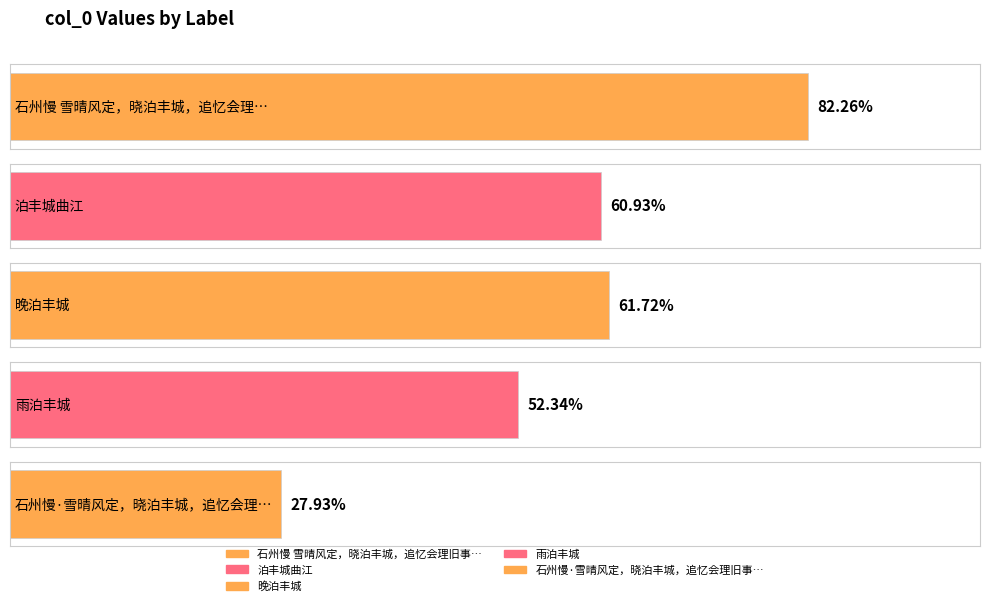

Approximately how many times larger is the value at 石州慢 雪晴风定，晓泊丰城，追忆会理旧事，借庆湖韵却寄简盦、云史 compared to 泊丰城曲江?

1.4